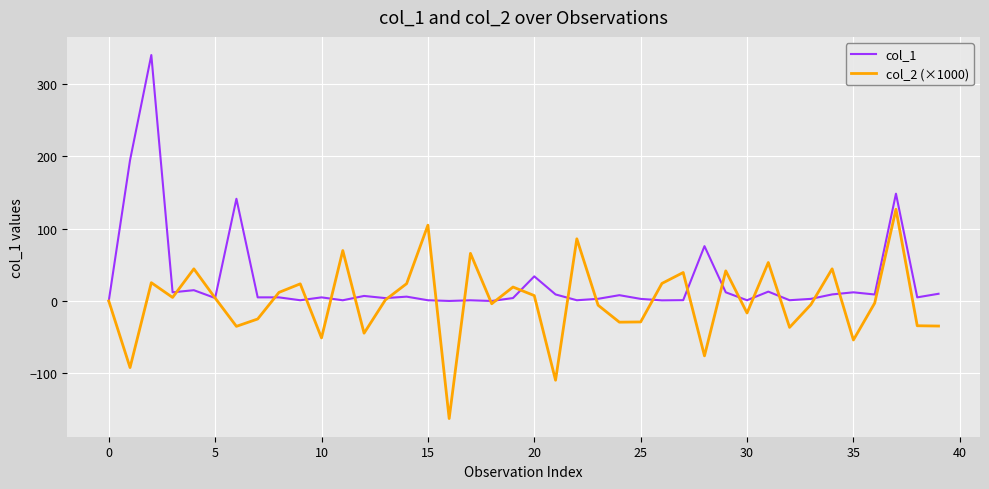

Which series has the largest total across all categories?

col_1